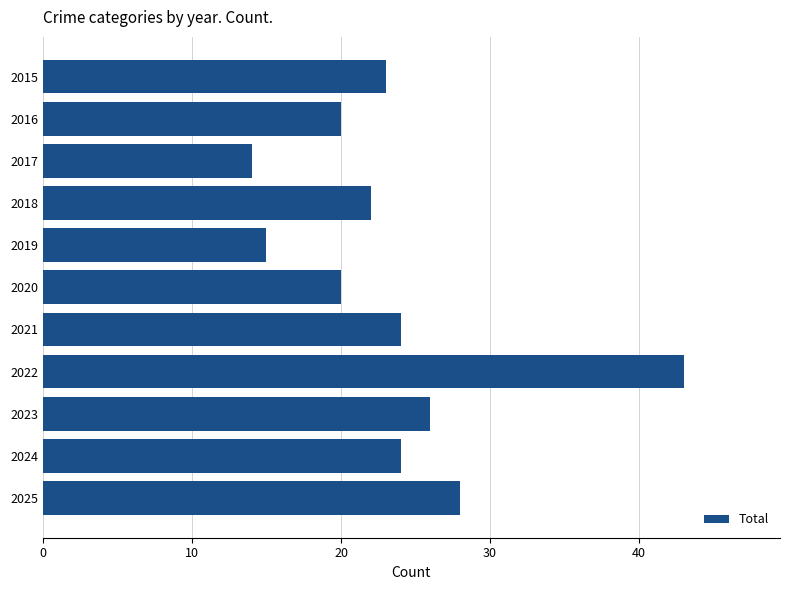

What is the ratio of the value at 2021 to the value at 2024?

1.0